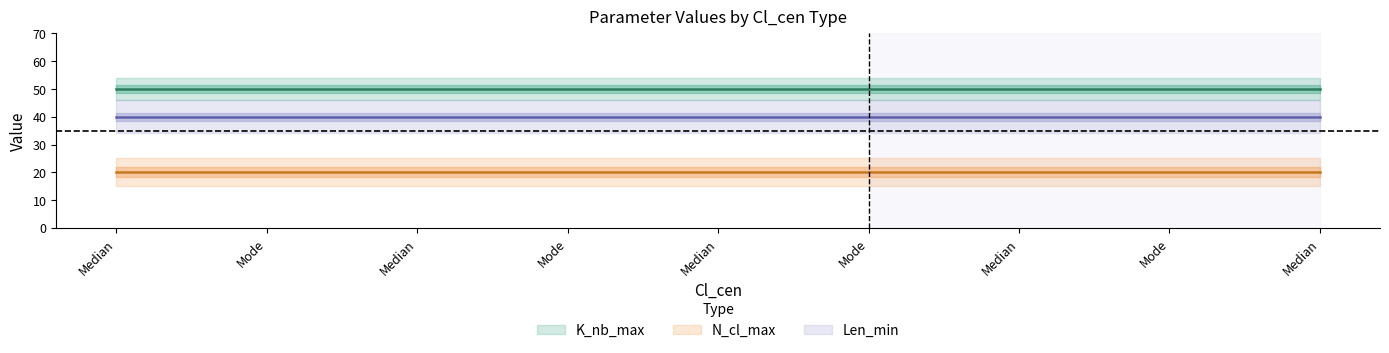

True or false: N_cl_max and Len_min cross at least once.

False